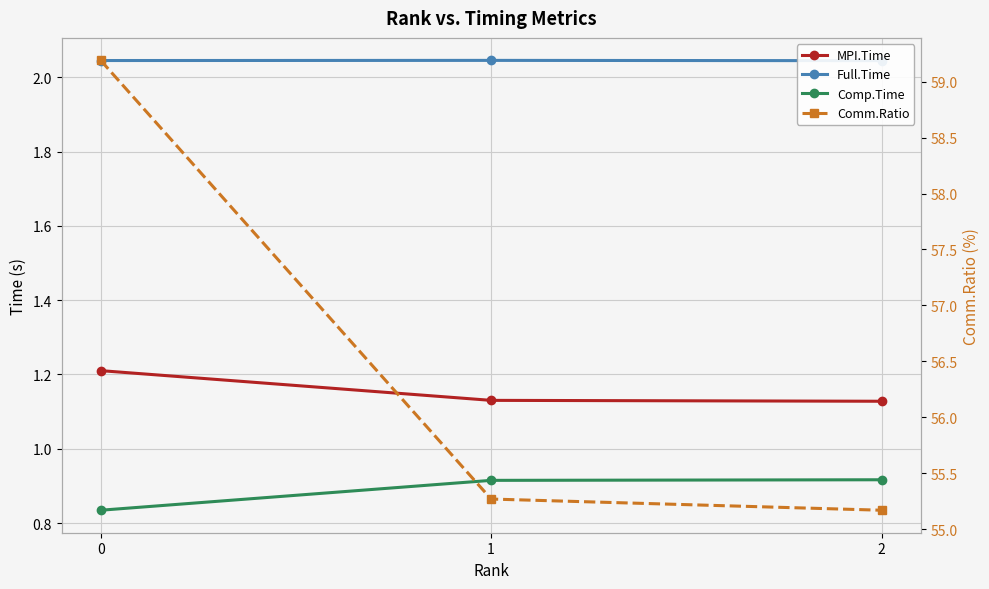

At how many categories does at least one series exceed 50?

3